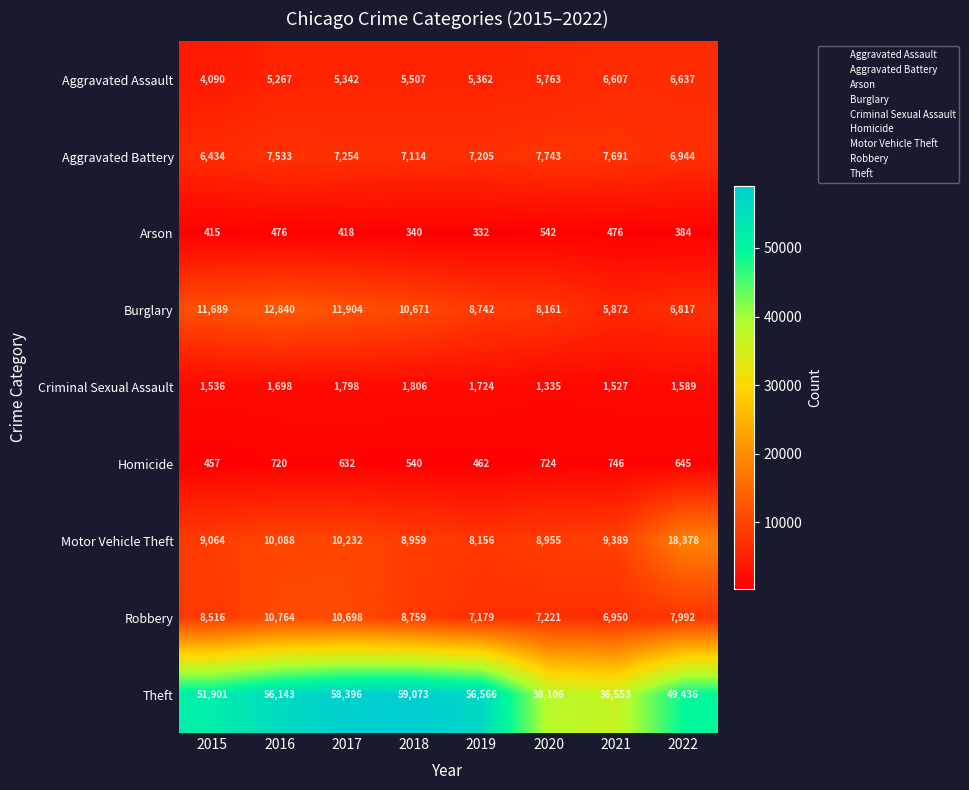

The Robbery series shows 10698 at 2017. True or false?

True